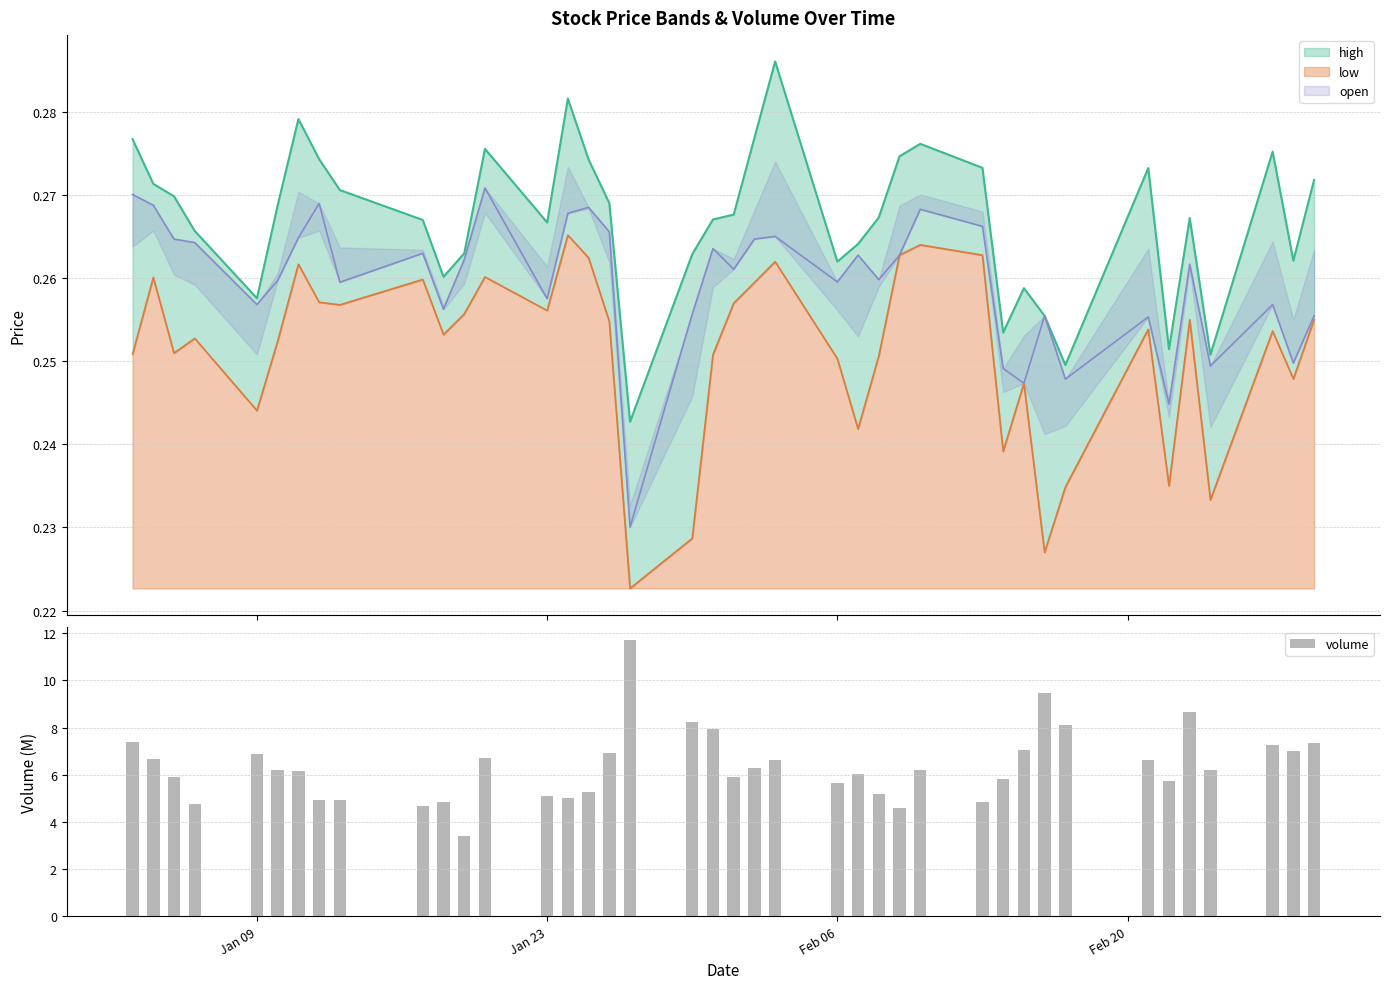

What is the sum of all volume values?

254.5